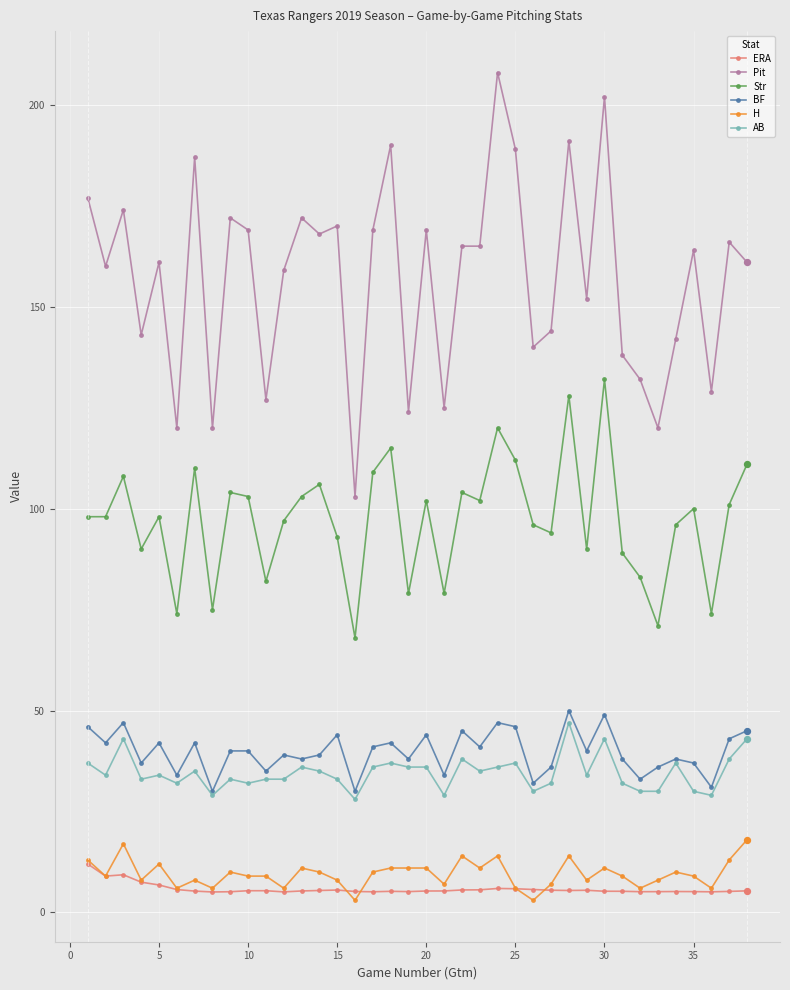

True or false: Str has more than 0 points higher than both neighbors.

True